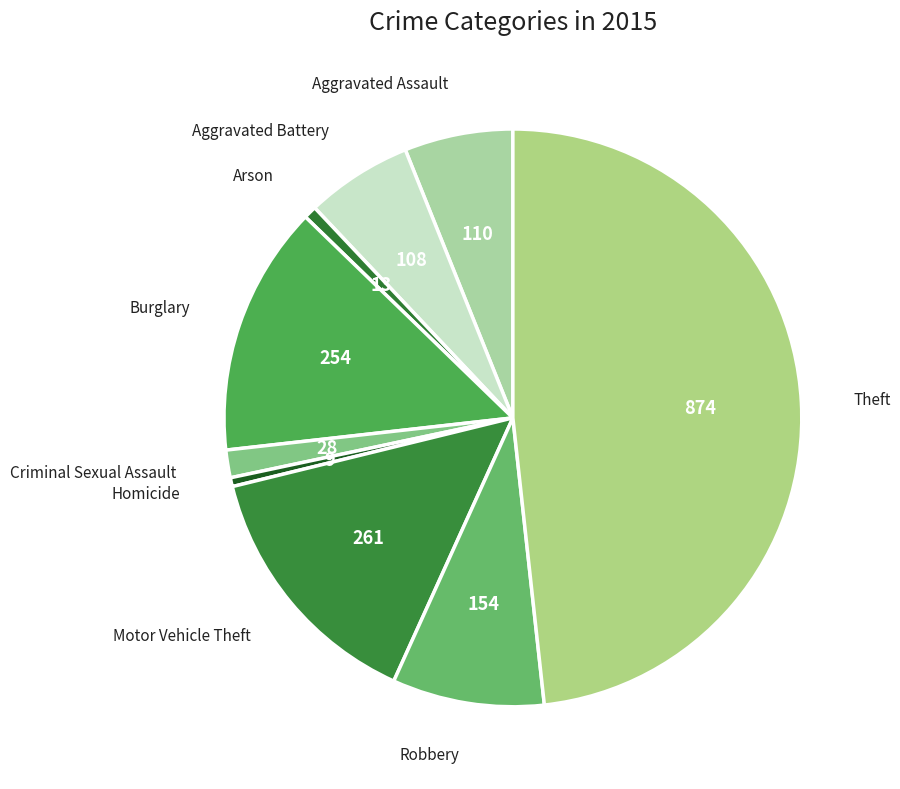

How many slices are in this pie chart?

9